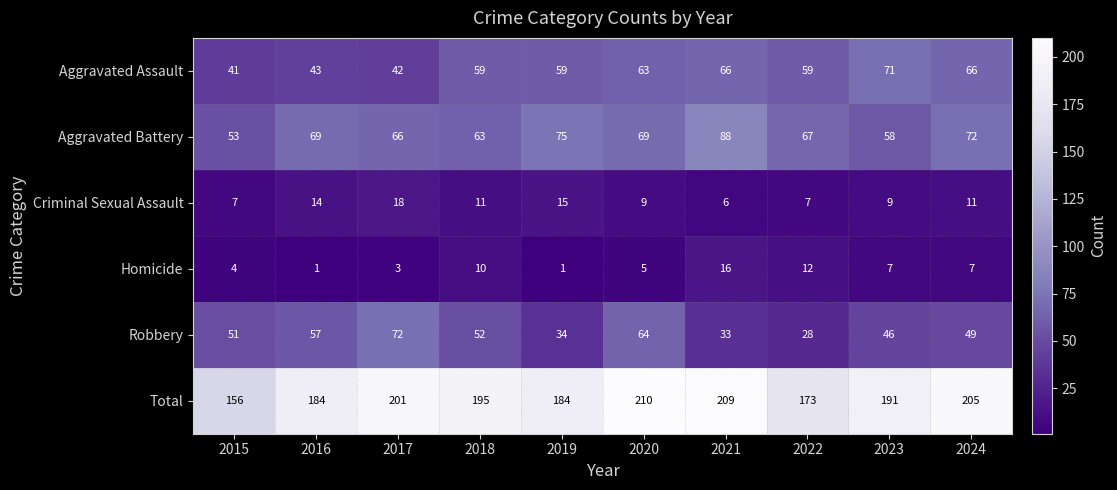

What is the sum of all Aggravated Assault values?

569